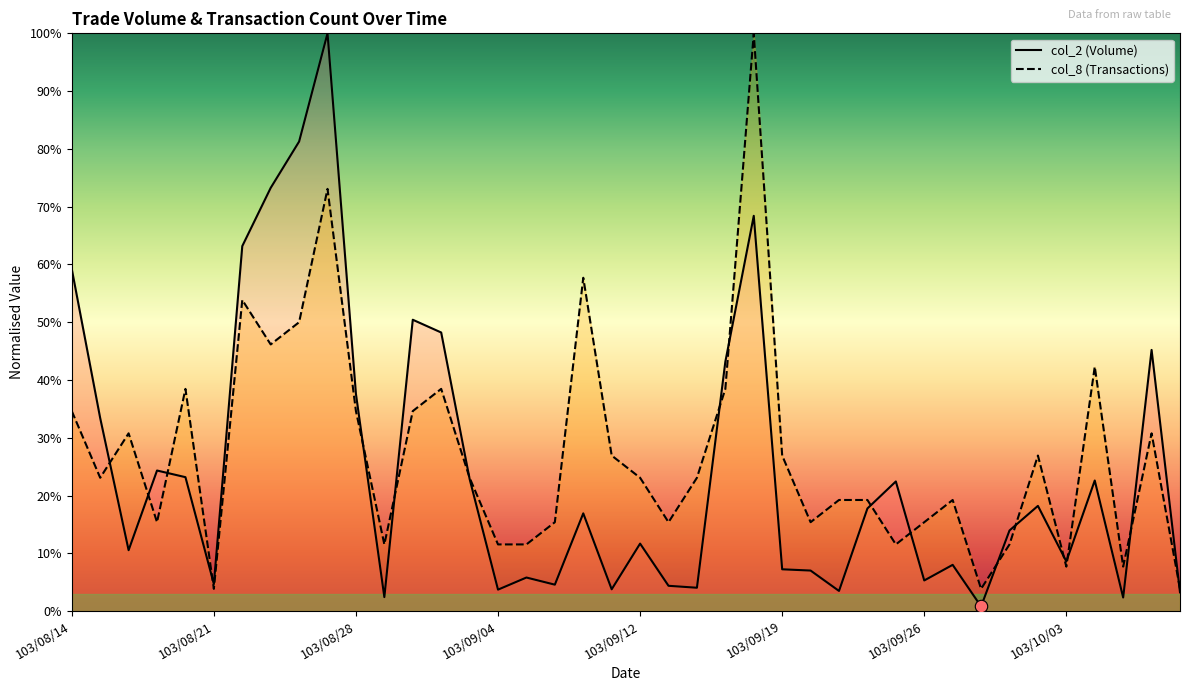

Is the value of col_8 (Transactions) at 103/08/28 greater than the value of col_2 (Volume) at 103/08/28?

No